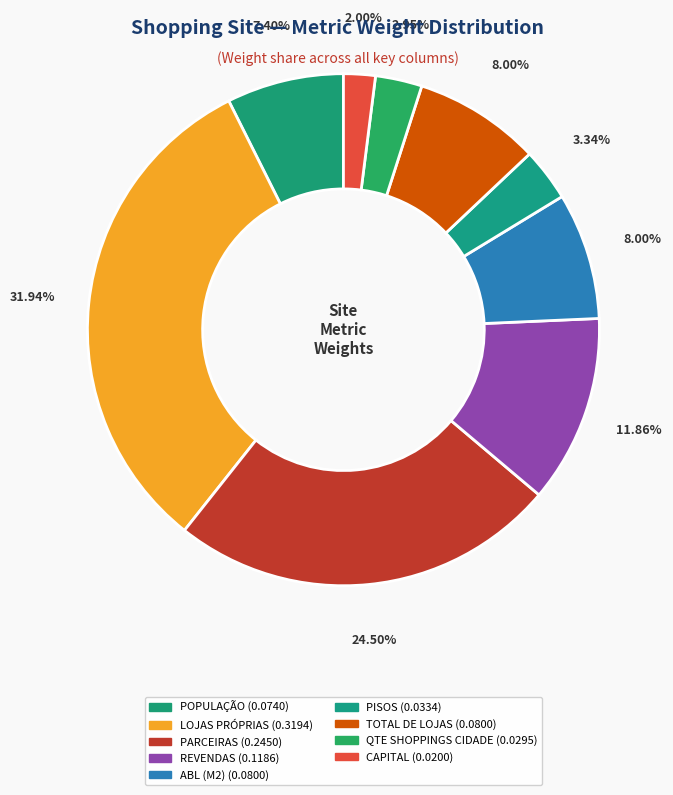

Which has a higher value, REVENDAS or POPULAÇÃO?

REVENDAS